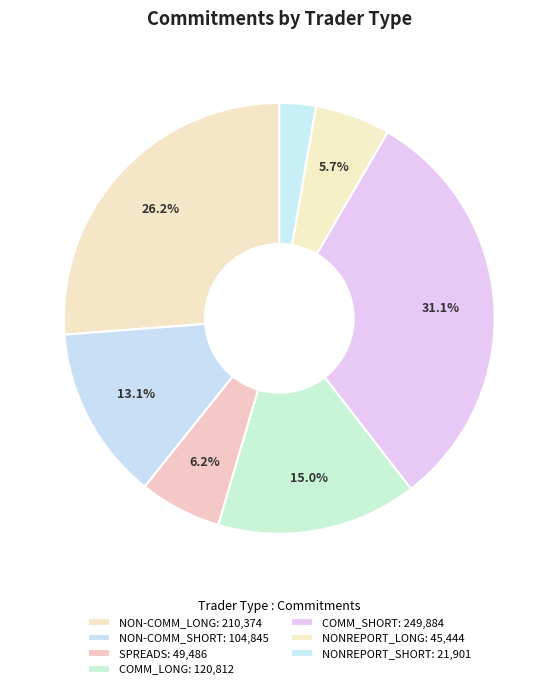

How many segments does this pie chart have?

7